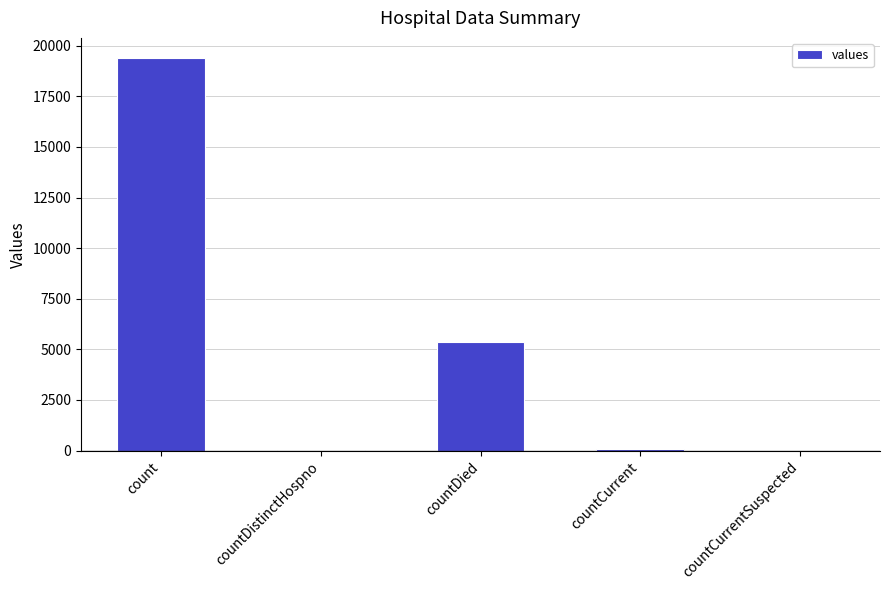

What is the change in value from count to countDied?

-14063